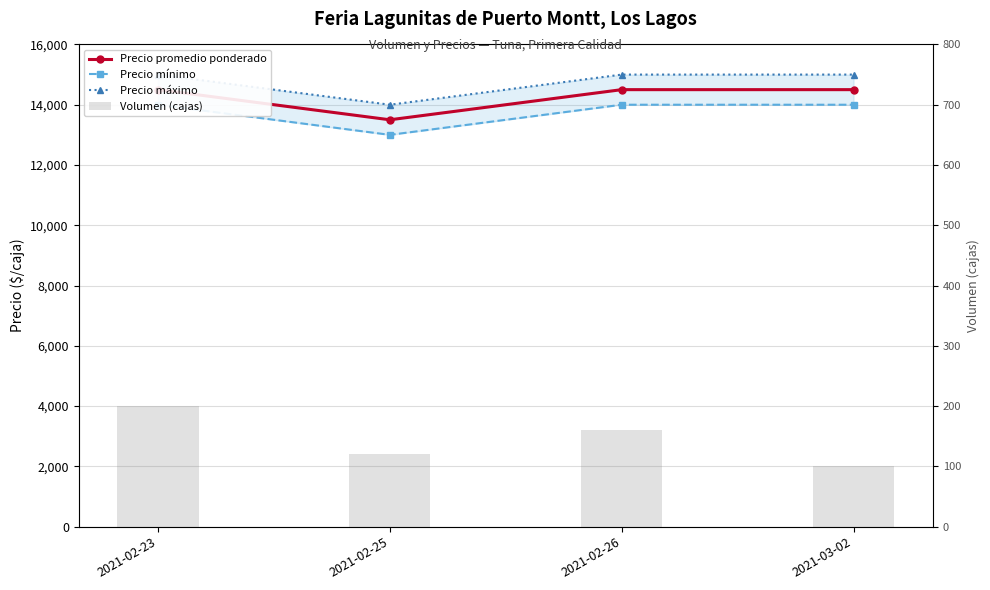

How many data points in Volumen (cajas) are above 160?

1